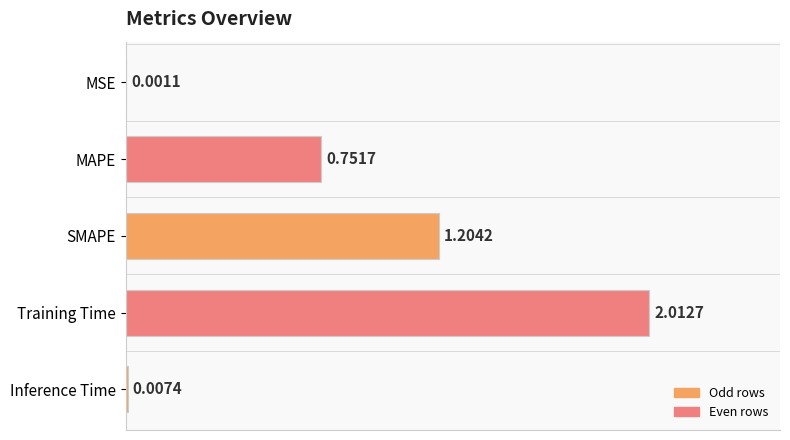

Which category has the highest value across all series?

Training Time